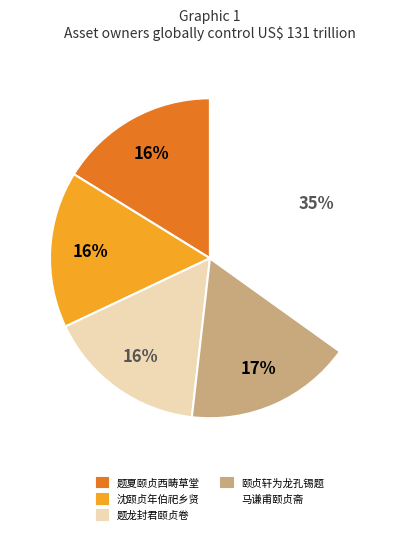

Is the sum of 题龙封君颐贞卷 and 沈颐贞年伯祀乡贤 greater than half?

No